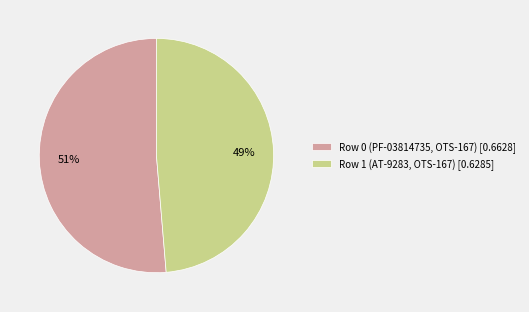

What is the smallest slice in the pie chart?

Row 1 (AT-9283, OTS-167)